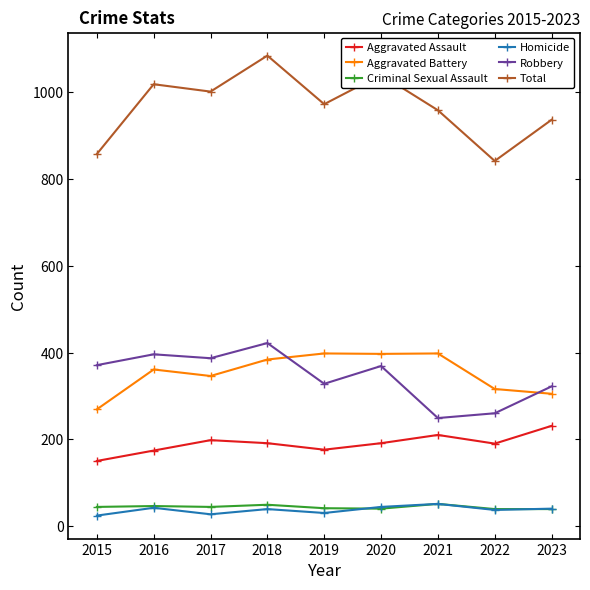

Is it true that Robbery equals 371 at 2015?

True